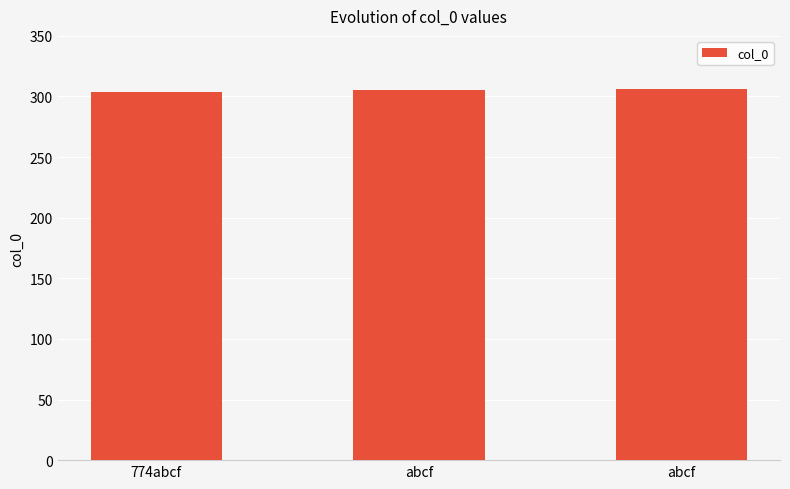

Between abcf and 774abcf, which is larger?

abcf